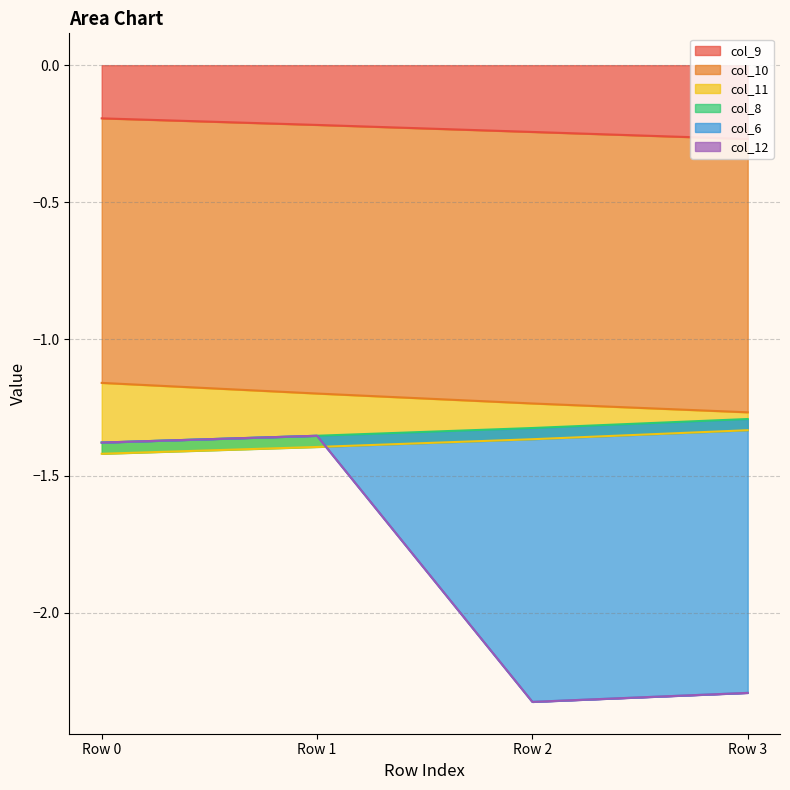

True or false: col_9 has more than 2 interior local peaks.

False